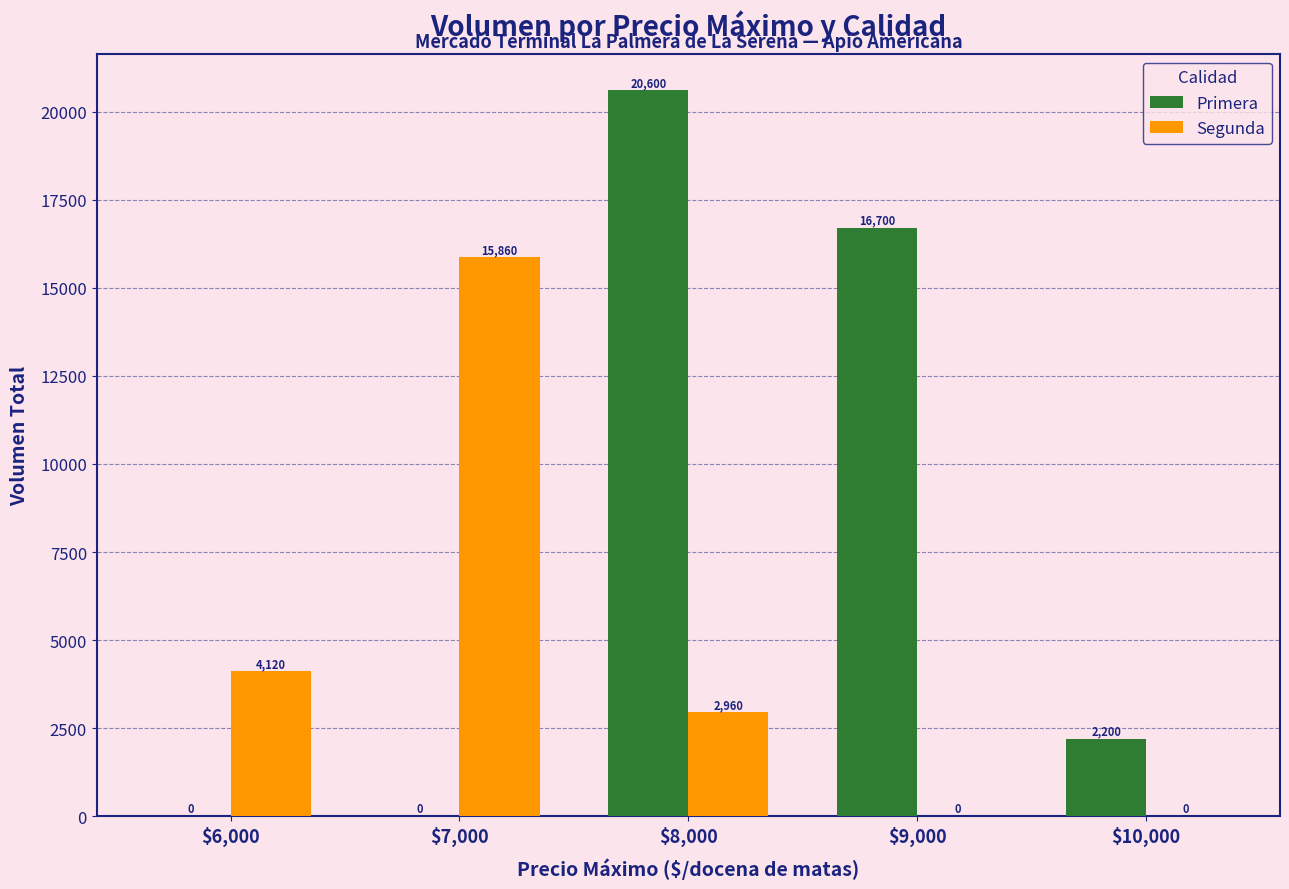

The Segunda series shows 0 at $9,000. True or false?

True